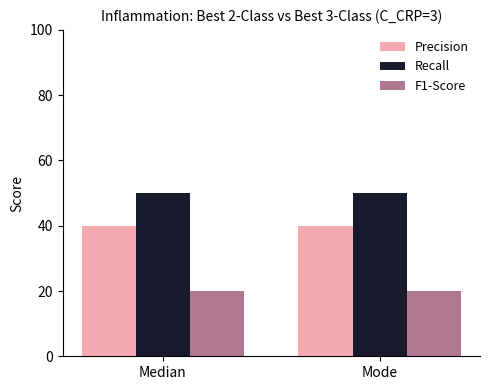

What is the maximum value for Precision?

40